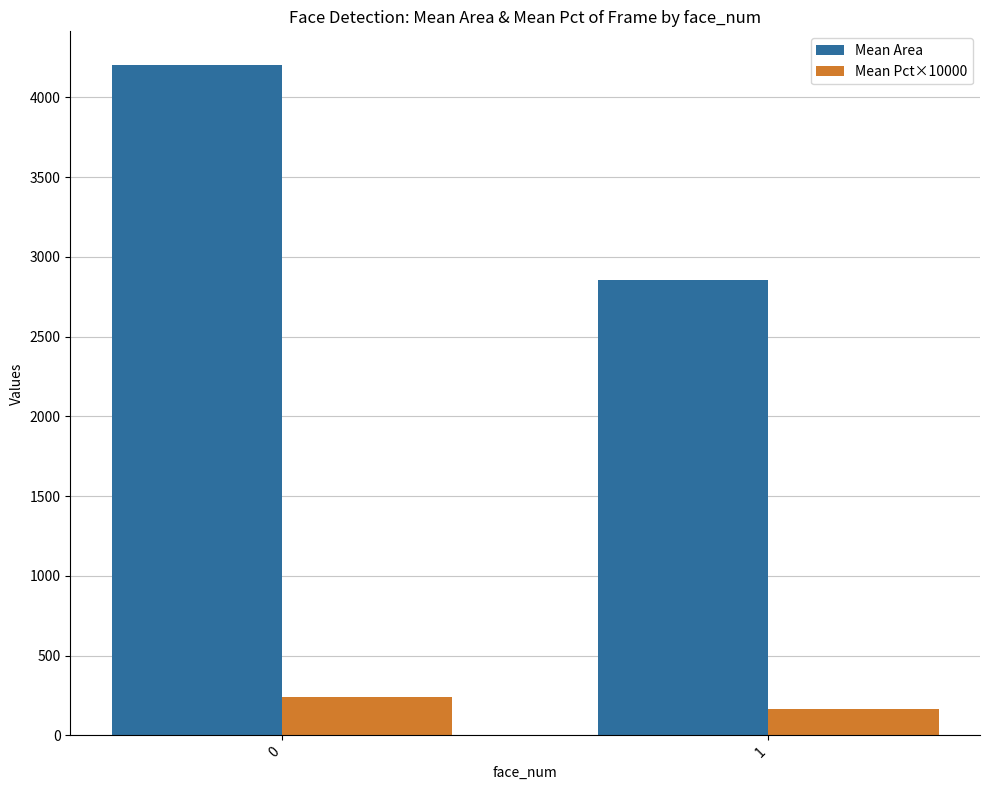

True or false: Mean Area has a value of 2857.8 at 1.

True